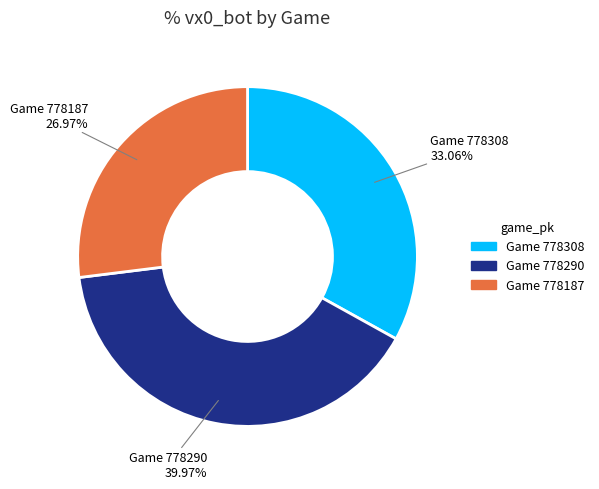

Rank the categories by value from highest to lowest.

Game 778290, Game 778308, Game 778187